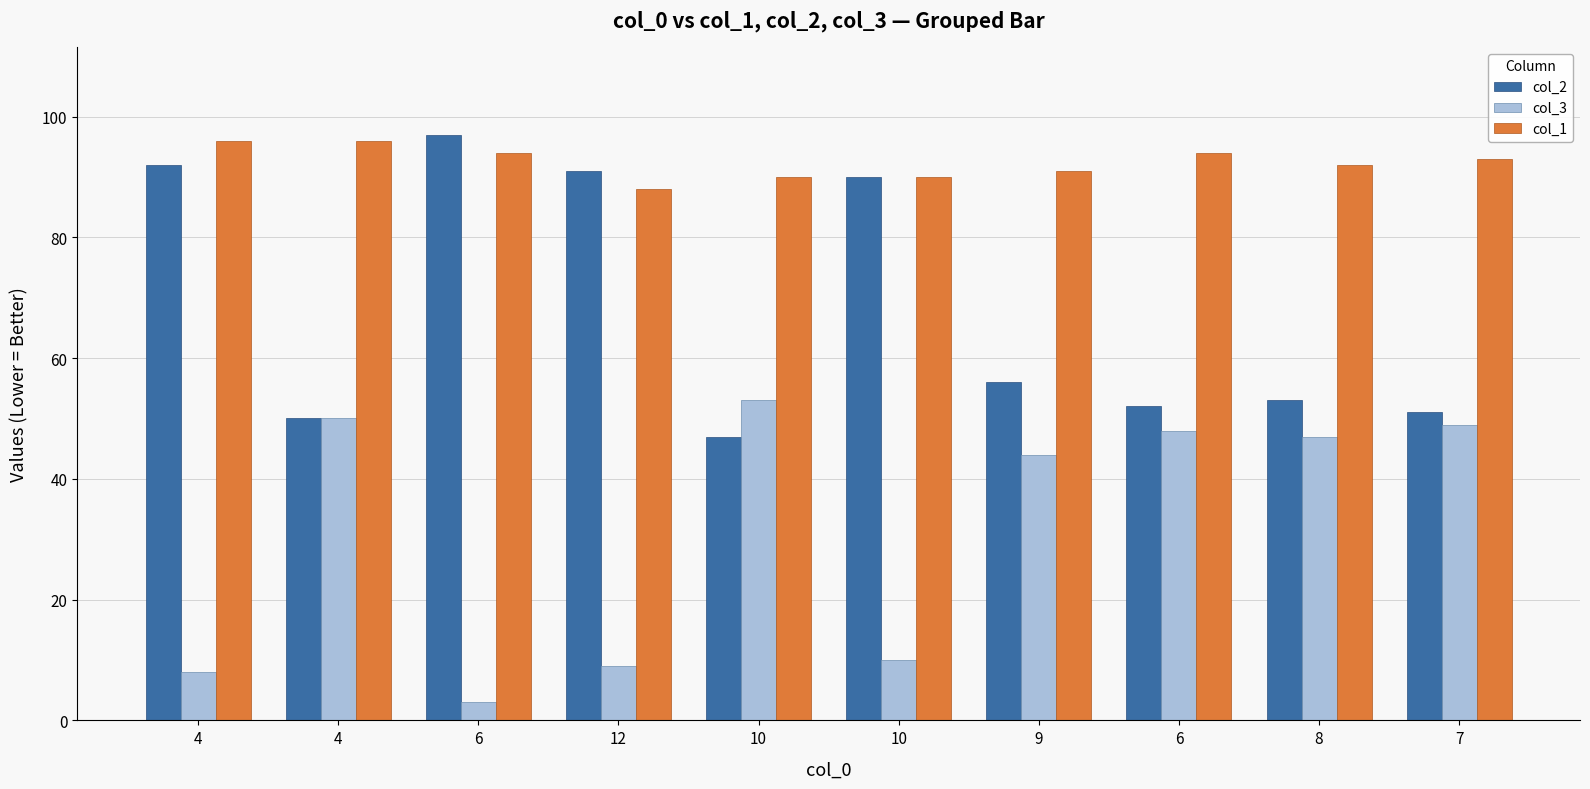

How many data points does each series have?

10